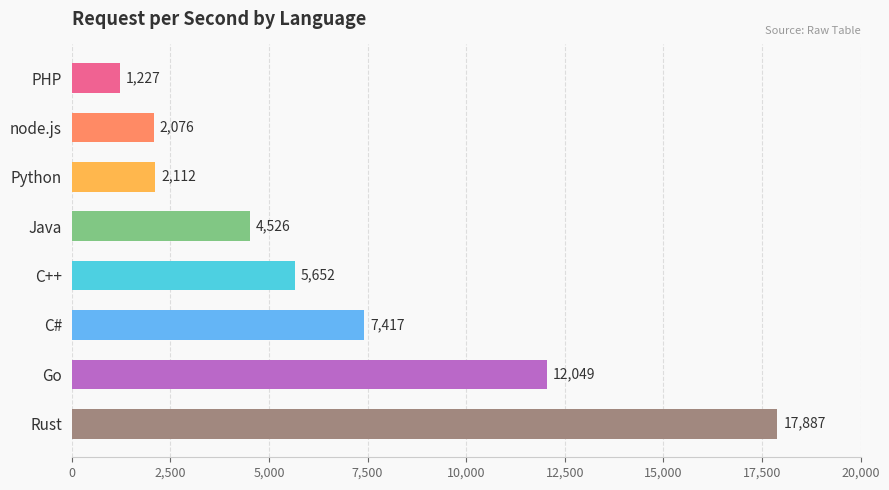

Rank the categories by value from highest to lowest.

Rust, Go, C#, C++, Java, Python, node.js, PHP